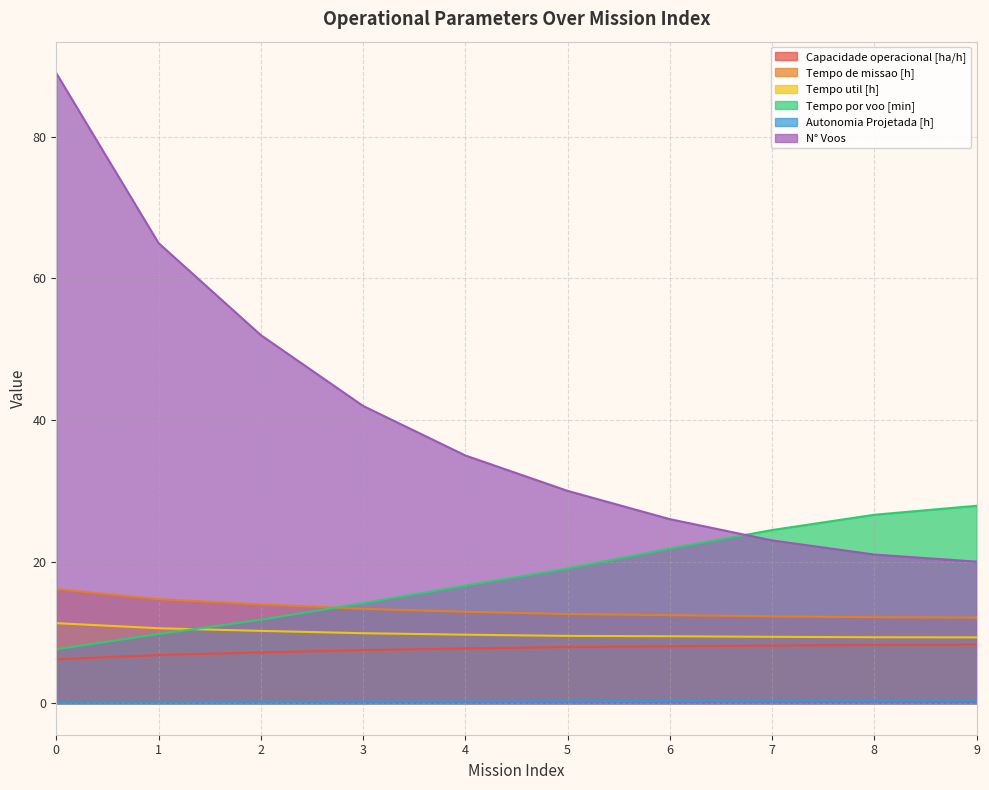

Is it true that N° Voos equals 17.8 at 3?

False